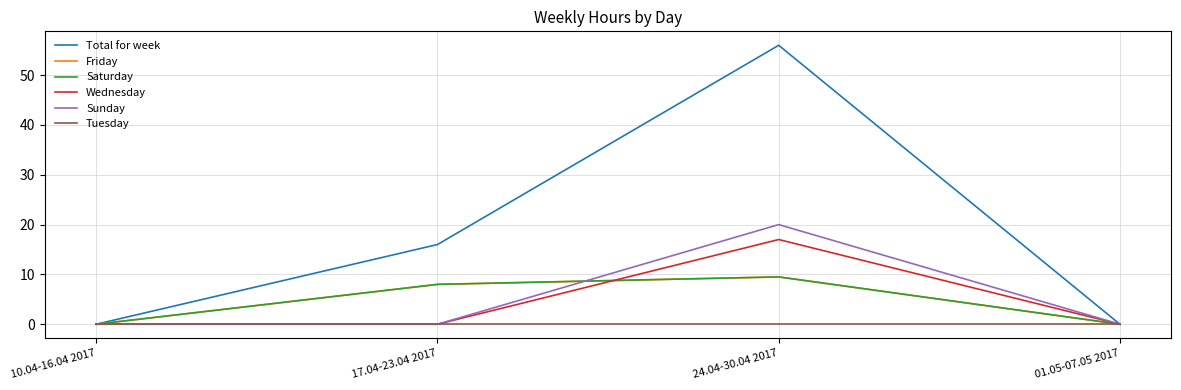

Which series has the largest total across all categories?

Total for week